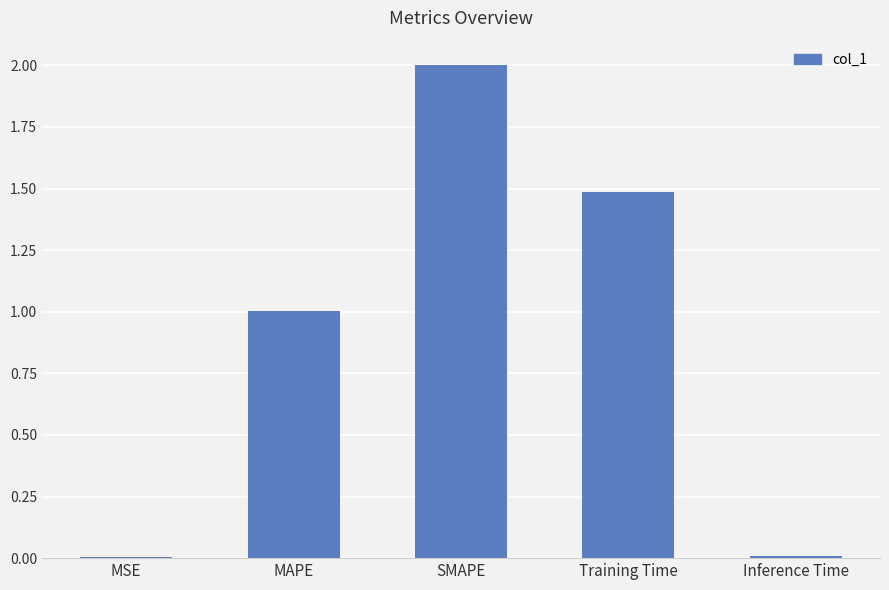

Which category has the highest value across all series?

SMAPE